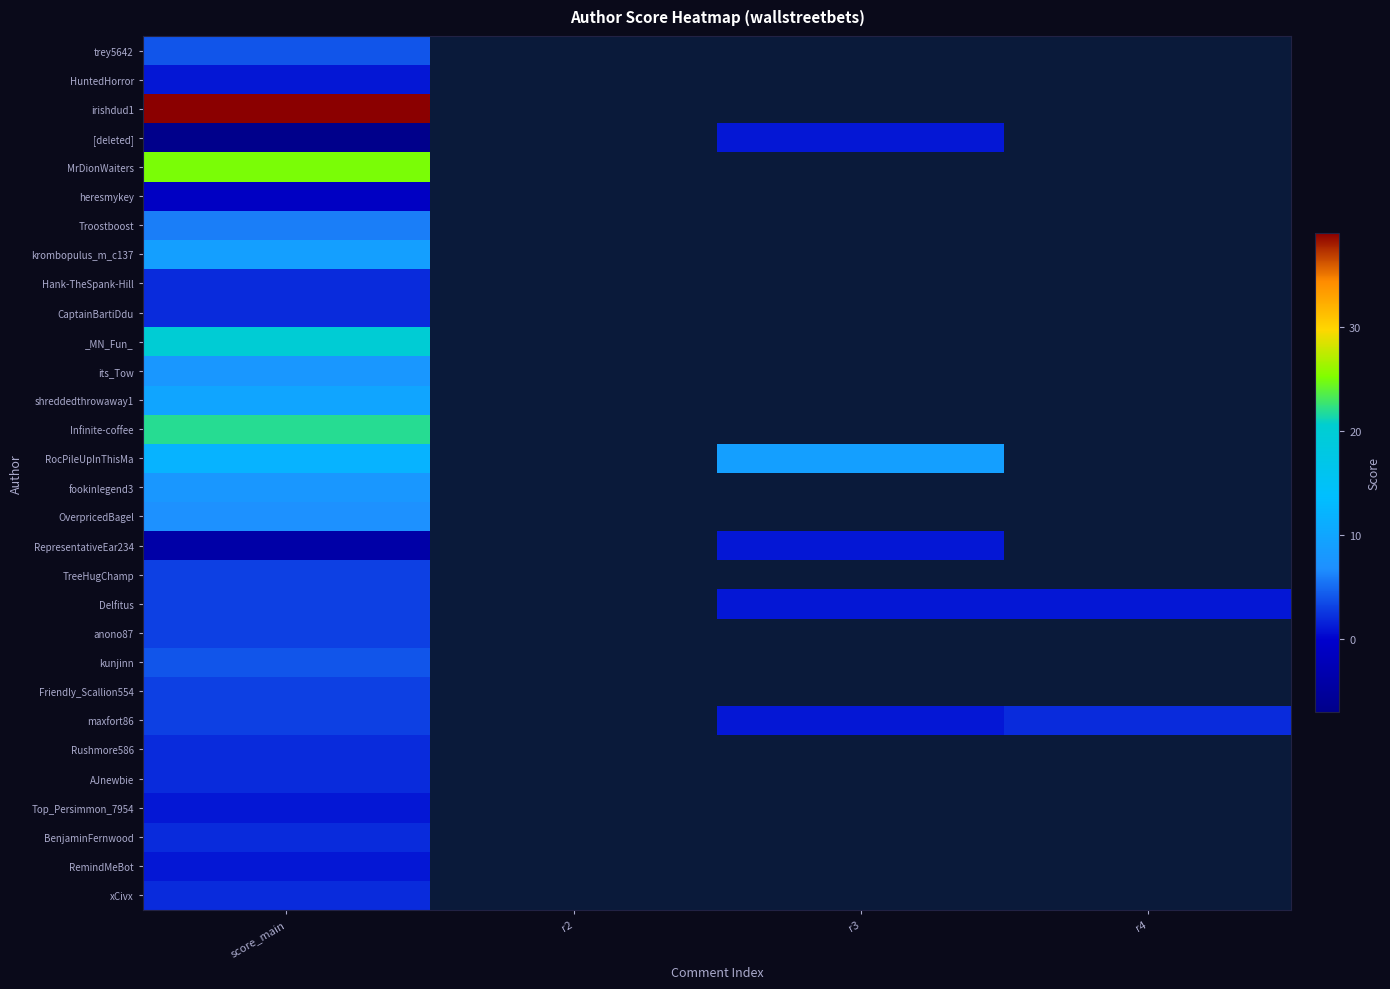

At which category is the sum across all series the highest?

score_main